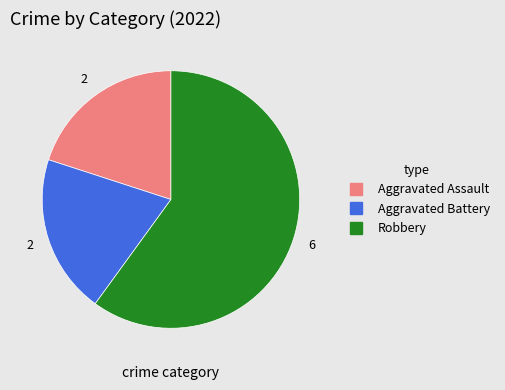

Do Robbery and Aggravated Battery together represent more than half of the pie?

Yes